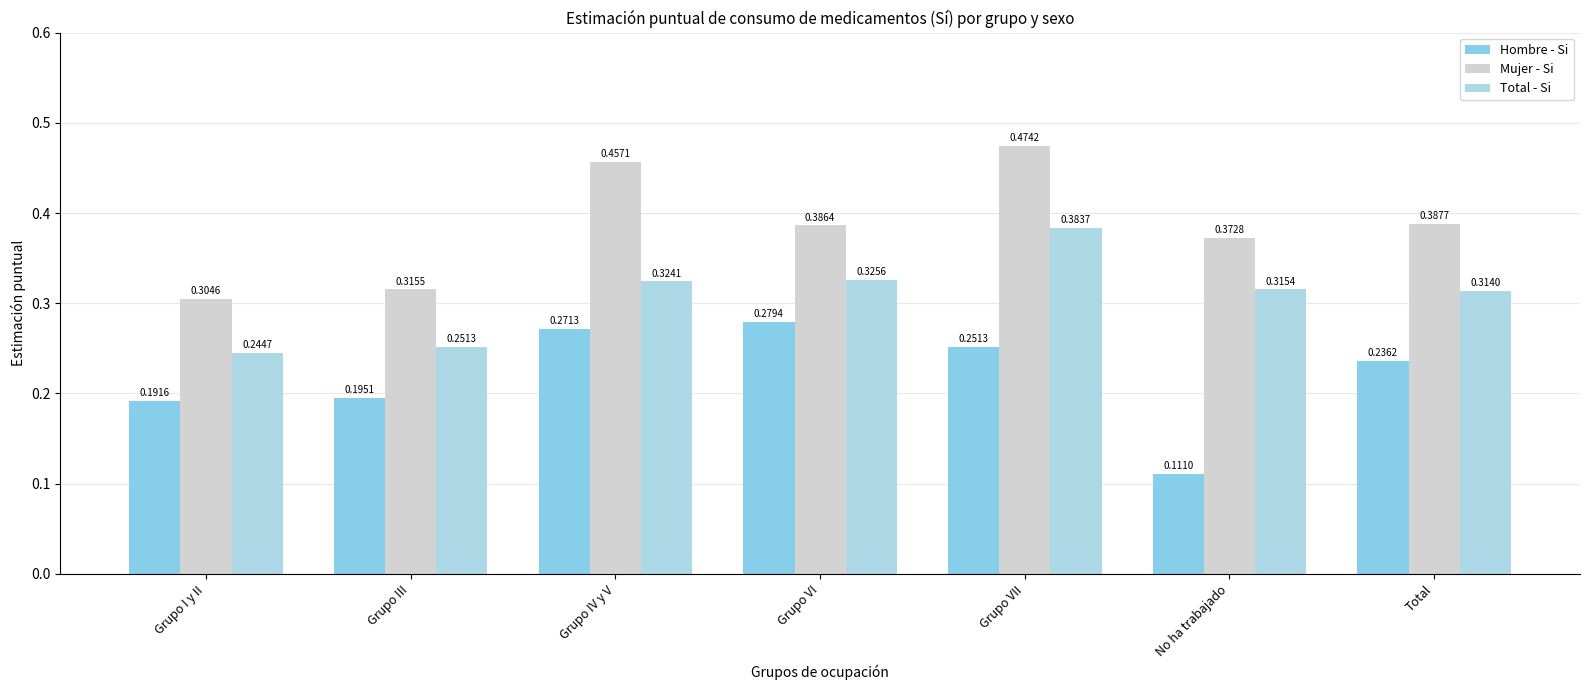

At Grupo III, list the series in order from largest to smallest.

Mujer - Si, Total - Si, Hombre - Si